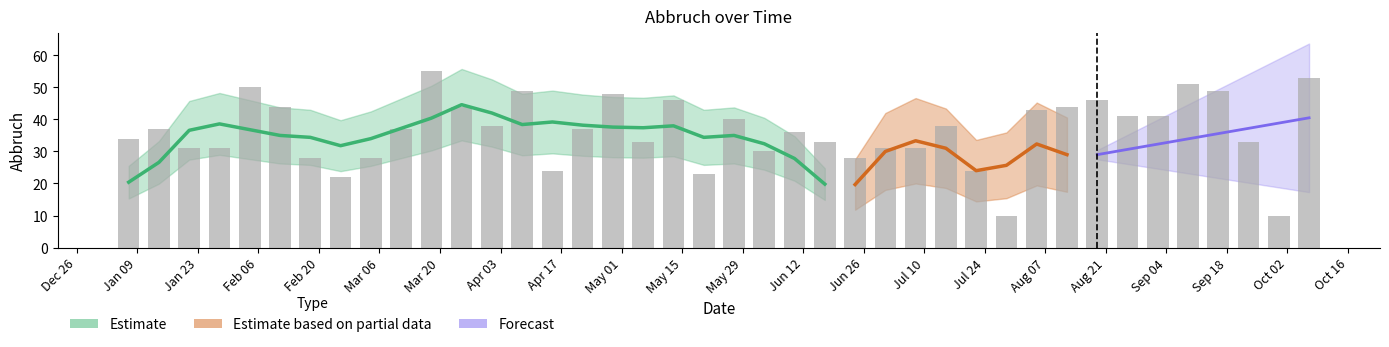

What is the difference between the maximum and minimum values?

45